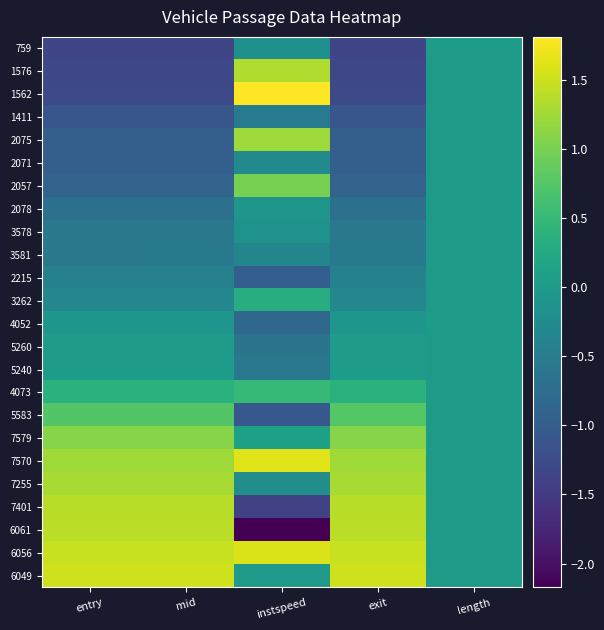

Which has a higher value, mid or instspeed?

instspeed